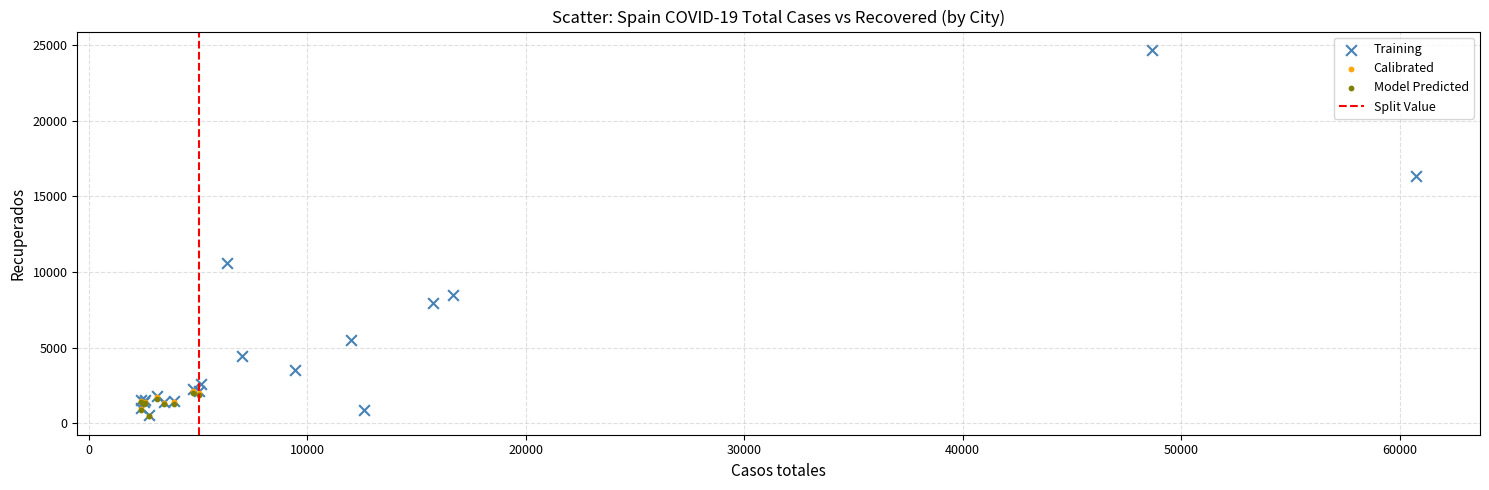

Which series contains the highest Y value?

Training